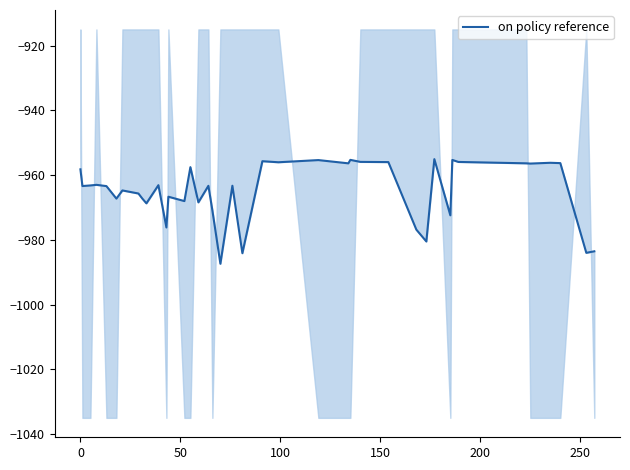

How many series are shown in this chart?

1